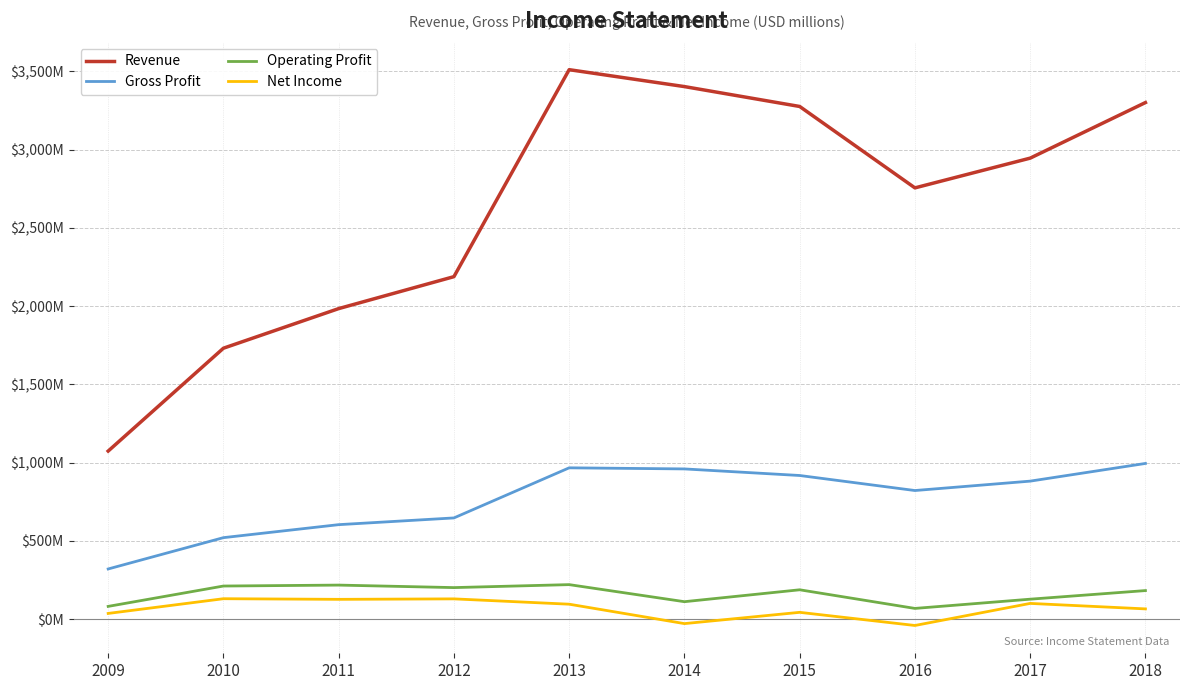

What is the total value across all series at 2009?

1514